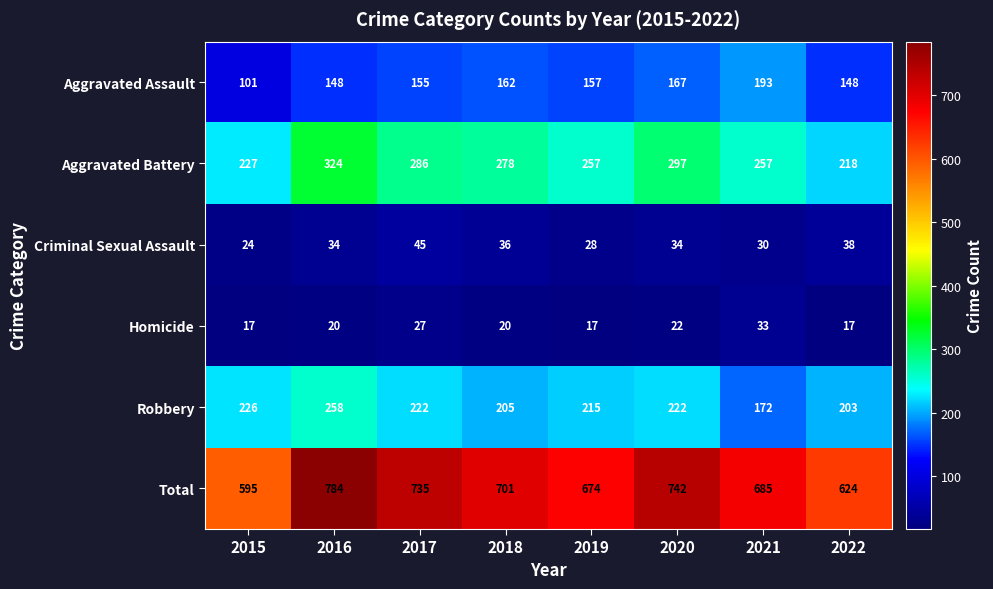

What is the difference between the highest and lowest values at 2018?

681